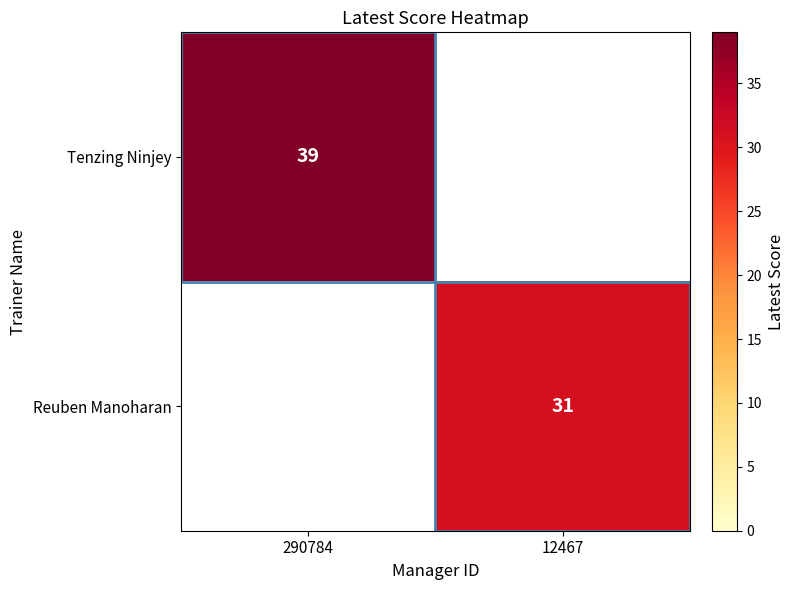

Is the value of Reuben Manoharan at 12467 greater than the value of Tenzing Ninjey at 290784?

No